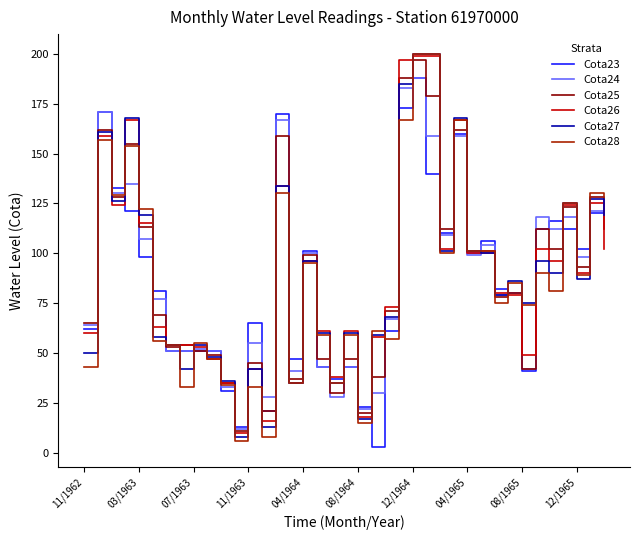

What is the lowest value of the Cota24 series?

12